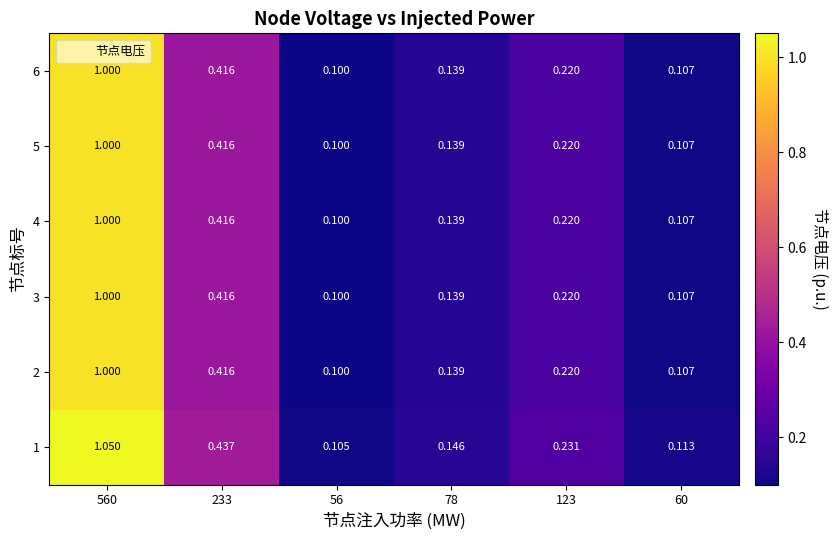

Reading left to right, extract all data points from this chart.

1: 560=1.1	233=0.4	56=0.1	78=0.1	123=0.2	60=0.1
2: 560=1.0	233=0.4	56=0.1	78=0.1	123=0.2	60=0.1
3: 560=1.0	233=0.4	56=0.1	78=0.1	123=0.2	60=0.1
4: 560=1.0	233=0.4	56=0.1	78=0.1	123=0.2	60=0.1
5: 560=1.0	233=0.4	56=0.1	78=0.1	123=0.2	60=0.1
6: 560=1.0	233=0.4	56=0.1	78=0.1	123=0.2	60=0.1